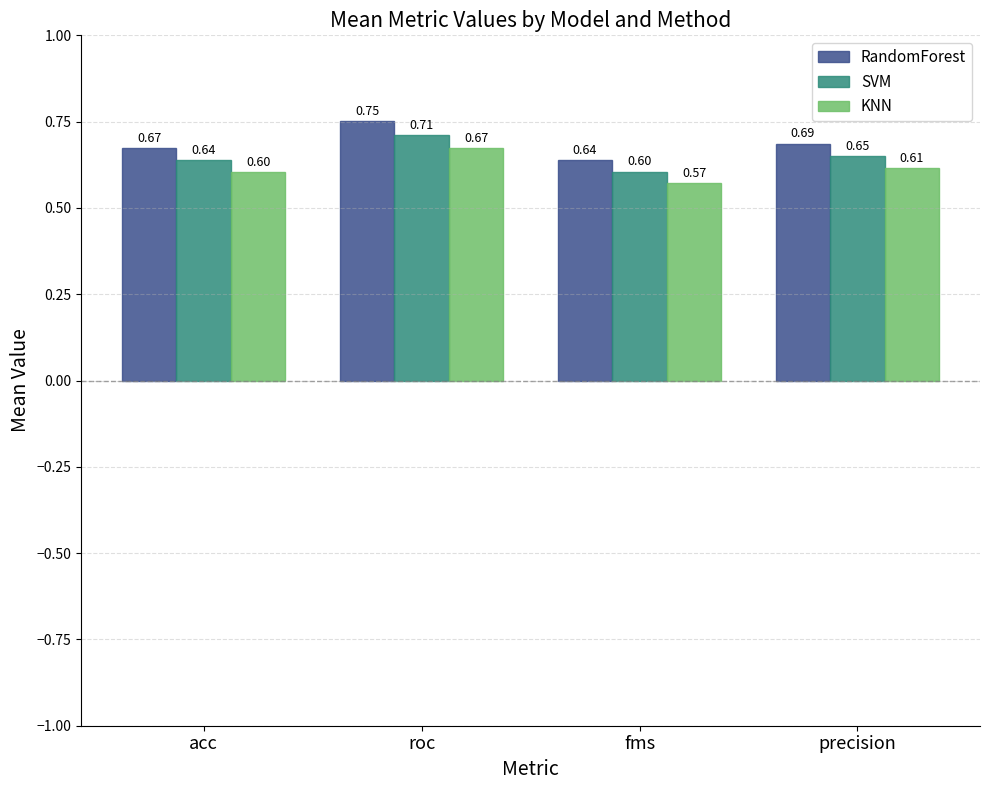

What is the average value of the KNN series?

0.6